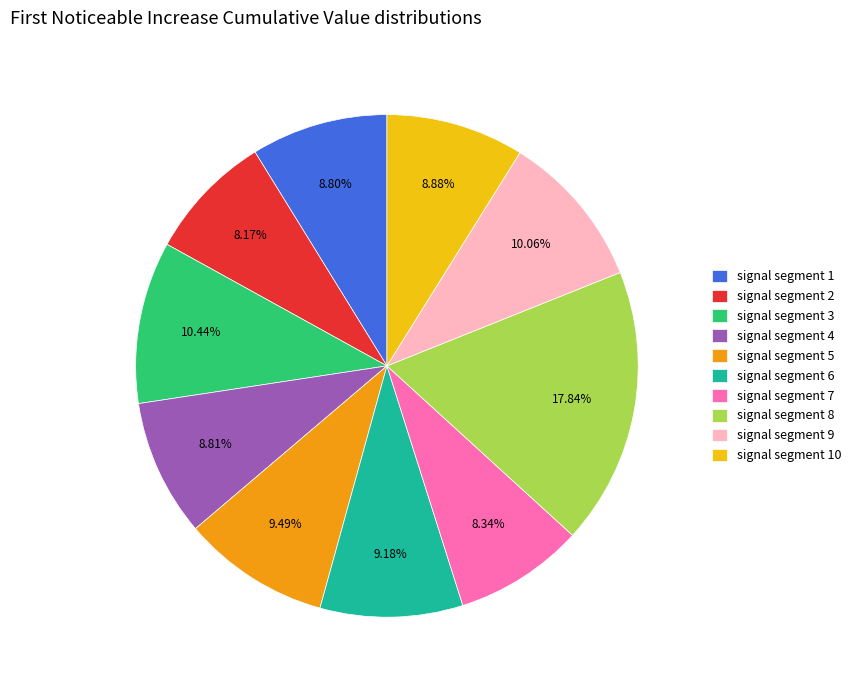

Which category has the biggest portion of the pie?

signal segment 8